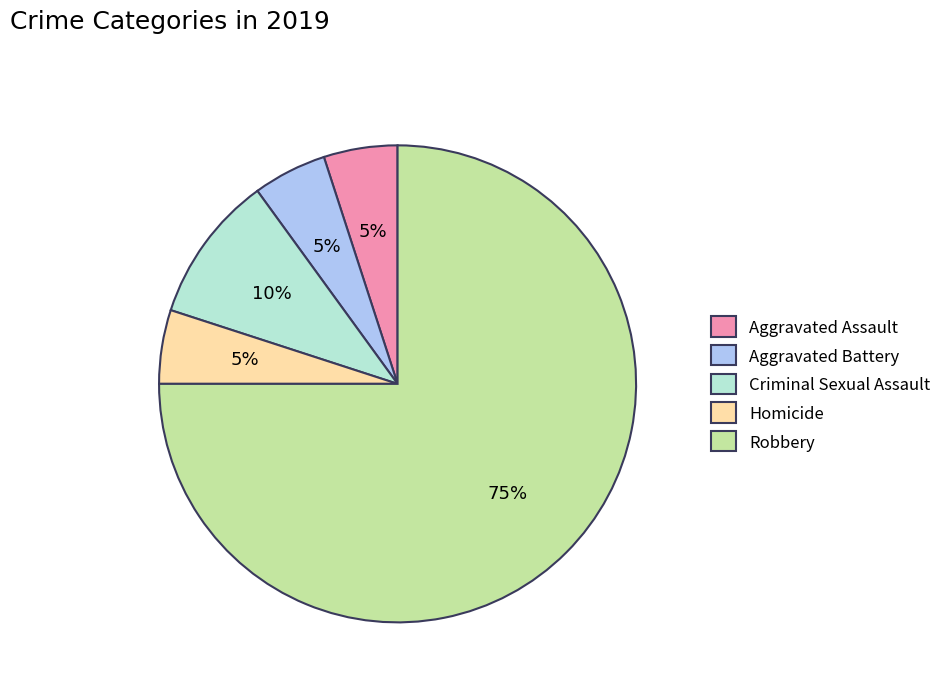

Approximately how many times larger is the value at Aggravated Assault compared to Homicide?

1.0